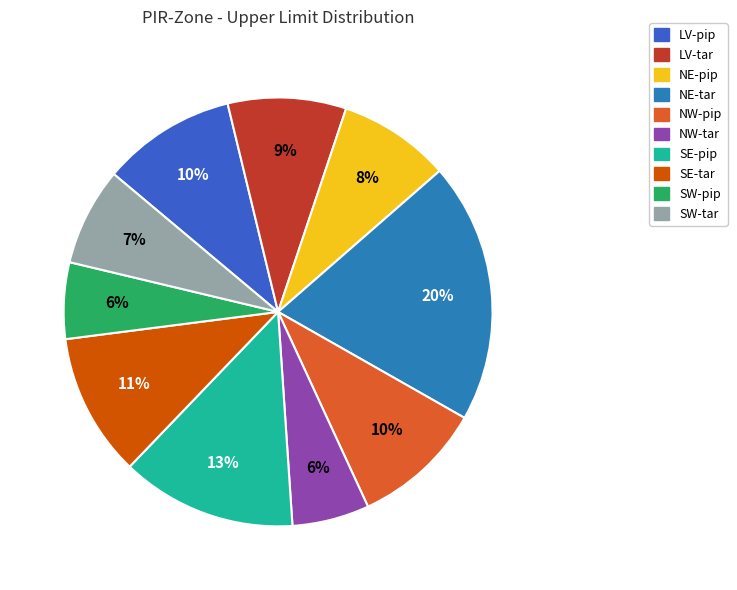

Which category has the biggest portion of the pie?

NE-tar